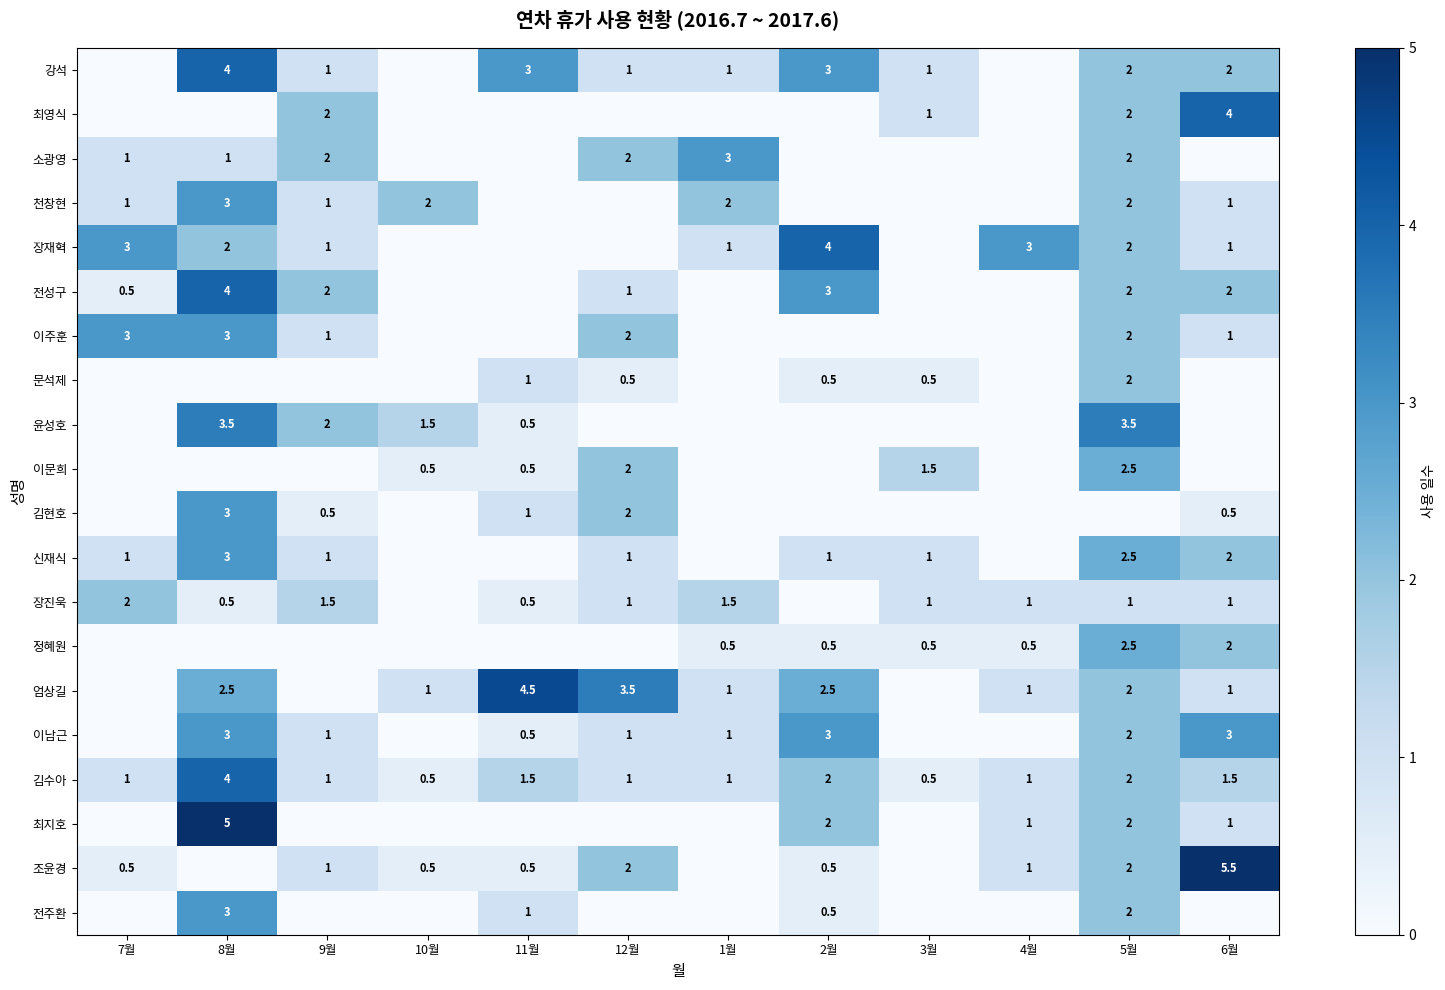

True or false: 이주훈 has a value of 0.3 at 9월.

False